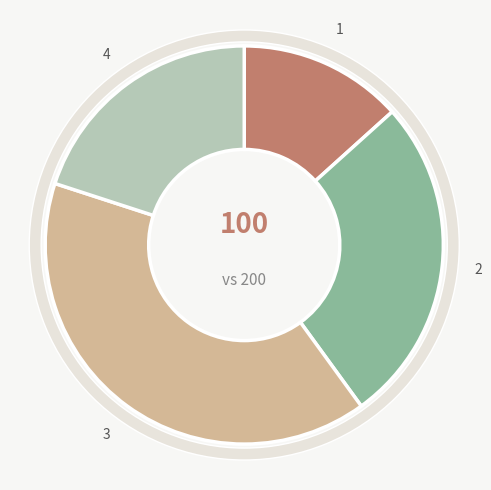

Which has a higher value, 2 or 3?

3